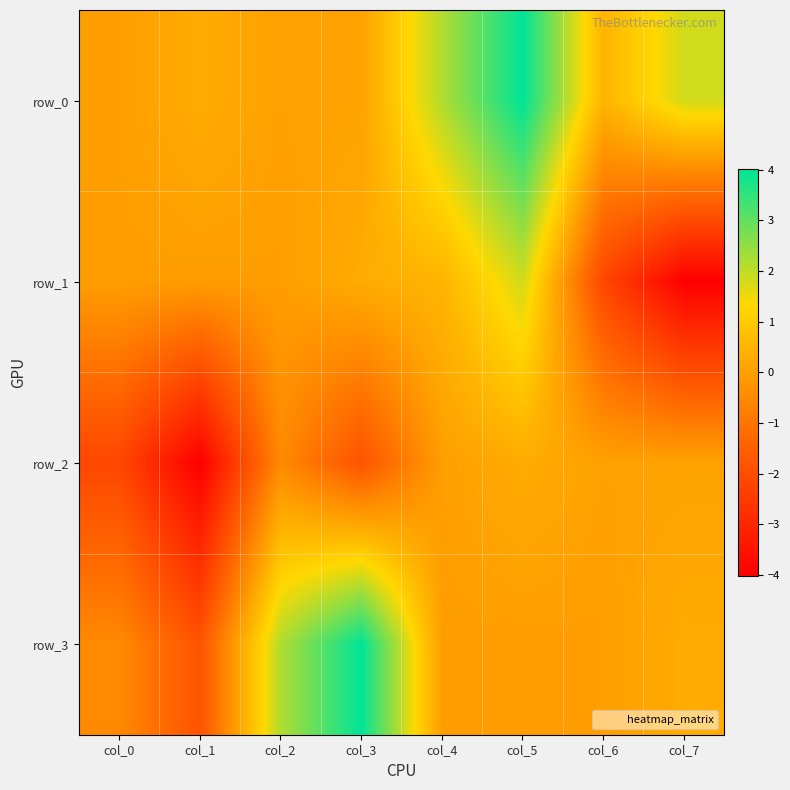

What is the difference between the row_1 values at col_1 and col_5?

1.9